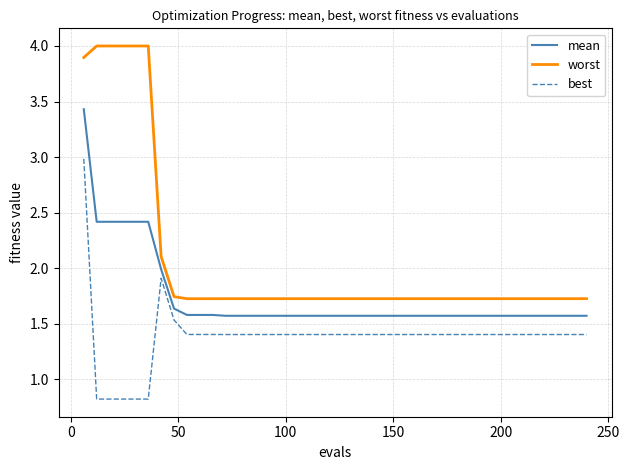

Which series has the largest range (max minus min)?

worst